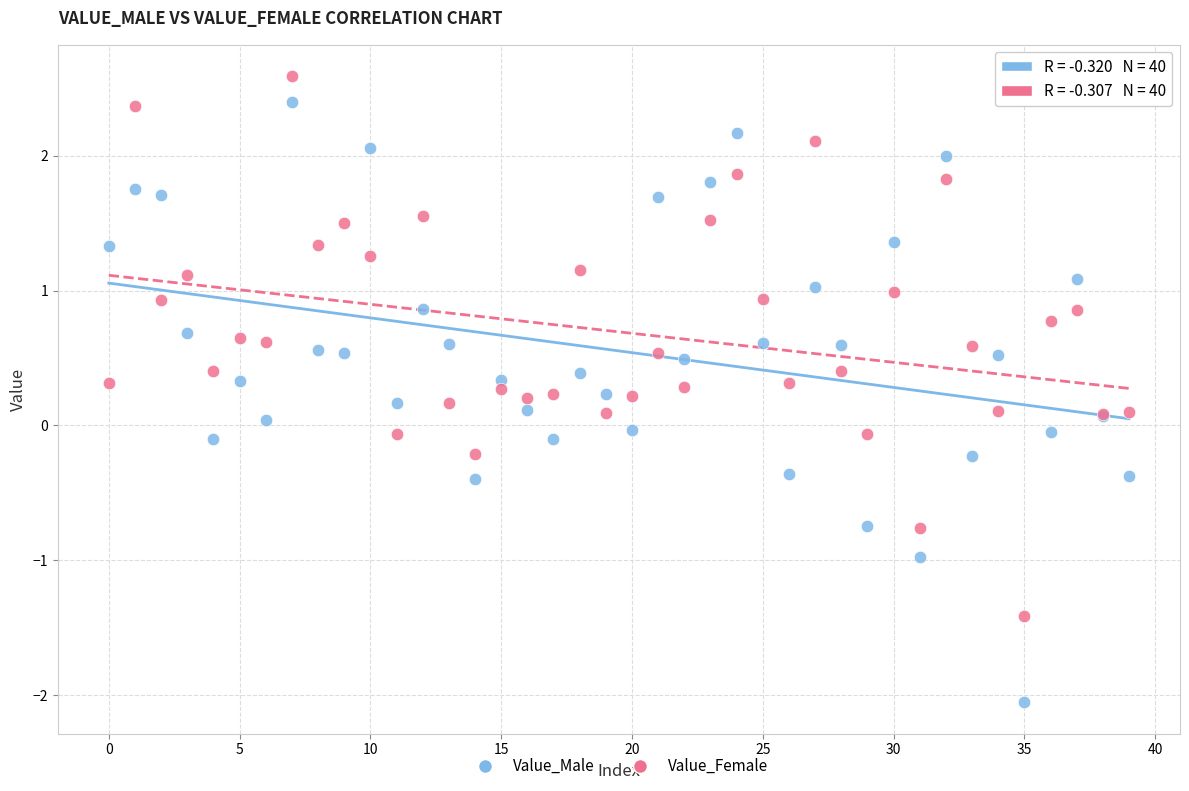

Which series has the widest spread of Y values?

Value_Male